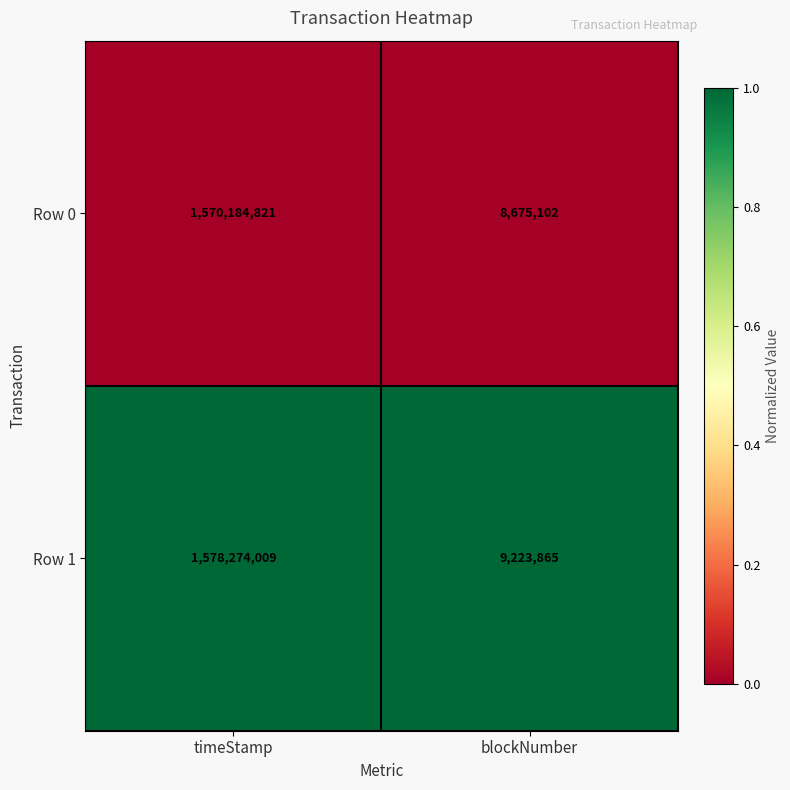

At blockNumber, list the series in order from smallest to largest.

Row 0, Row 1